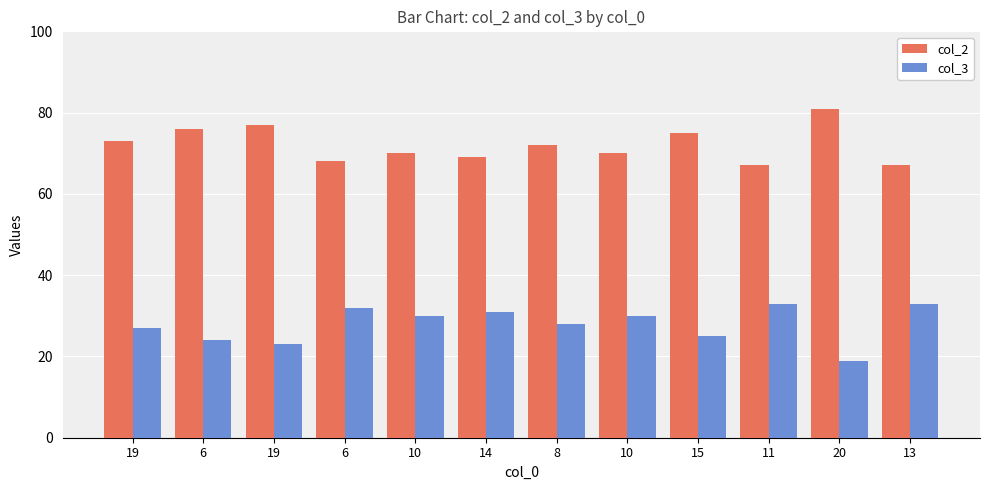

How many categories are shown in the chart?

12